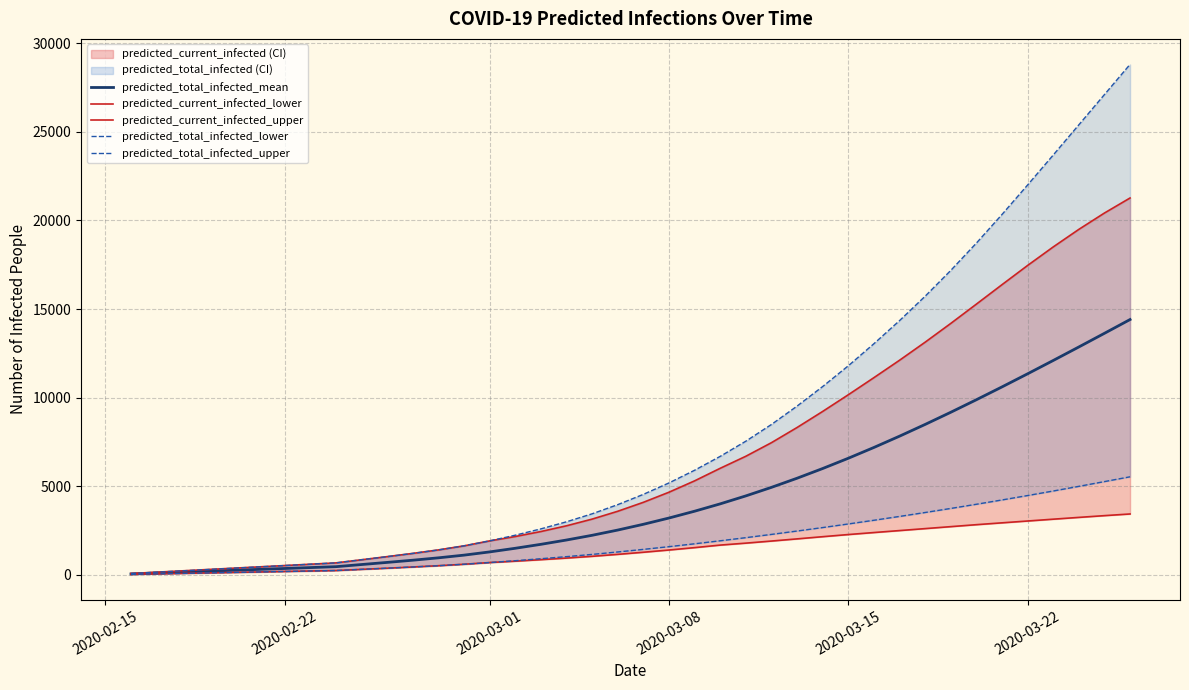

What is the sum of all predicted_total_infected_mean values?

176249